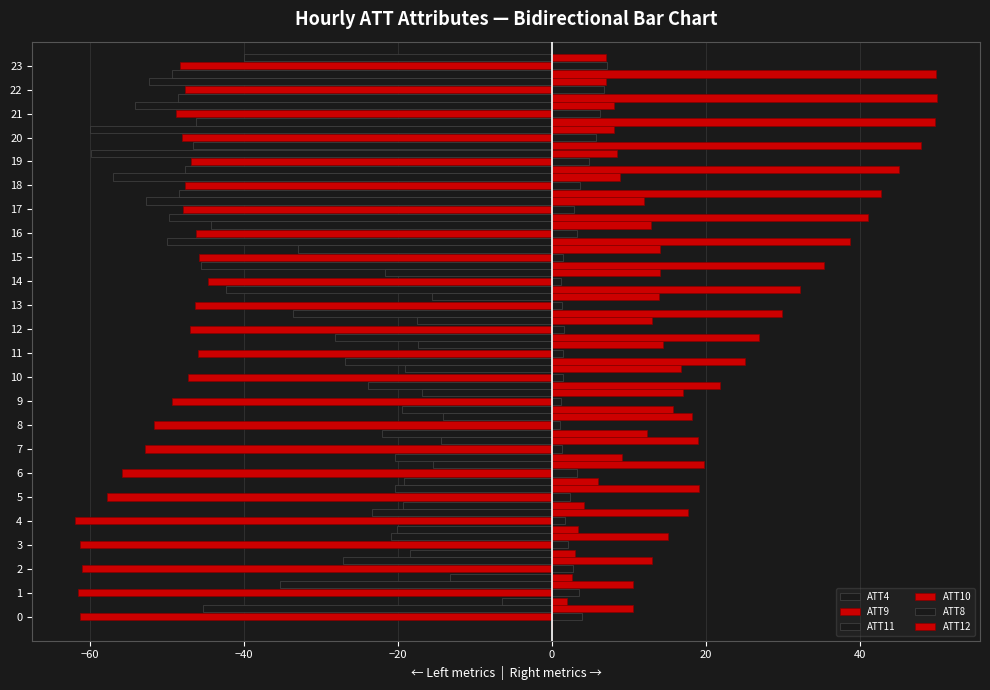

How many data points does each series have?

24